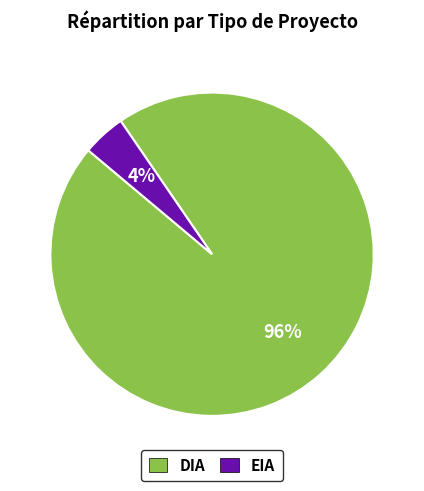

Is there any slice that represents more than half of the pie?

Yes